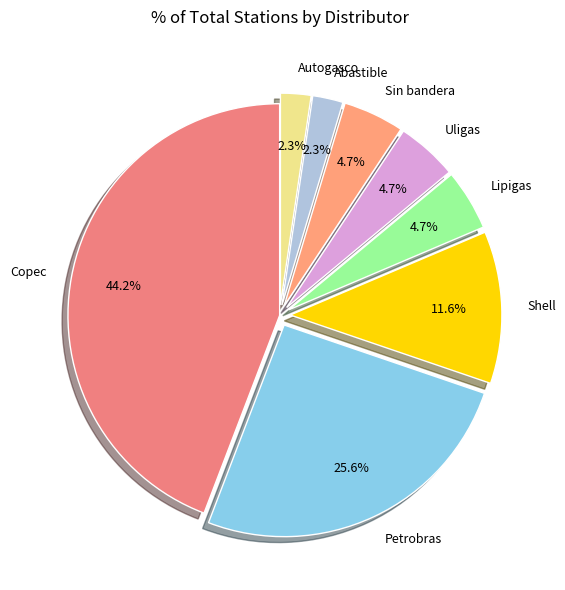

To the nearest percent, what is the average slice percentage?

12%